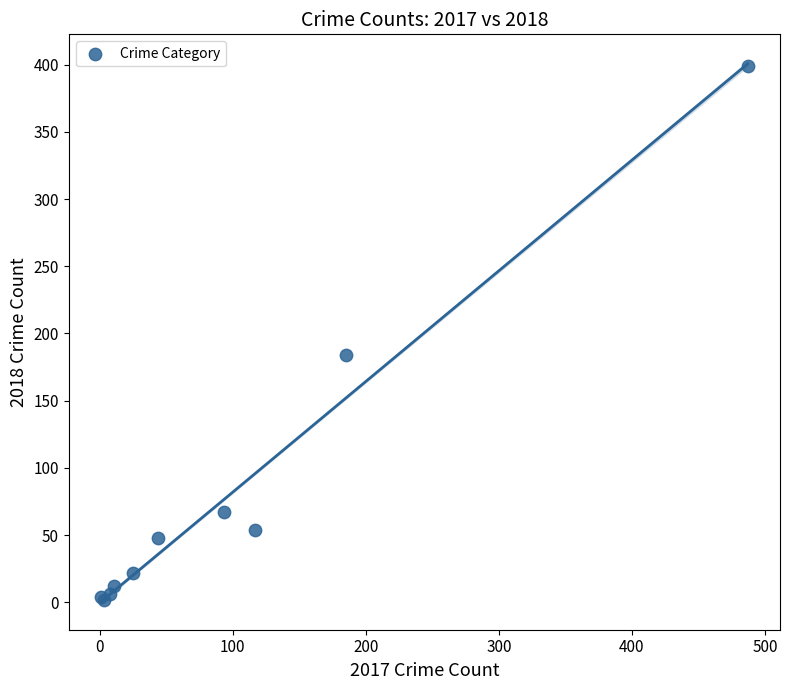

What Y value in the scatter plot is closest to 200?

184